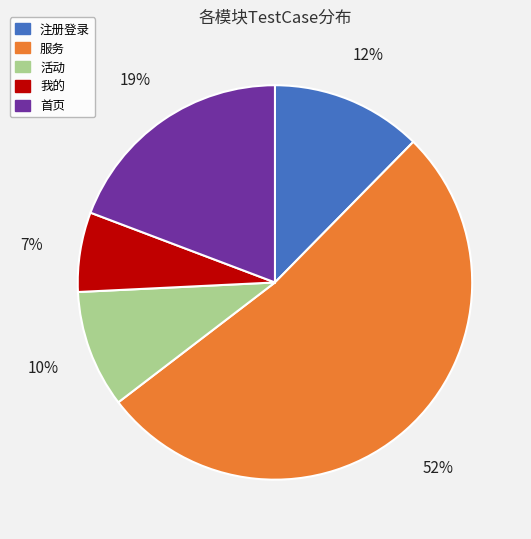

Between 我的 and 注册登录, which is larger?

注册登录